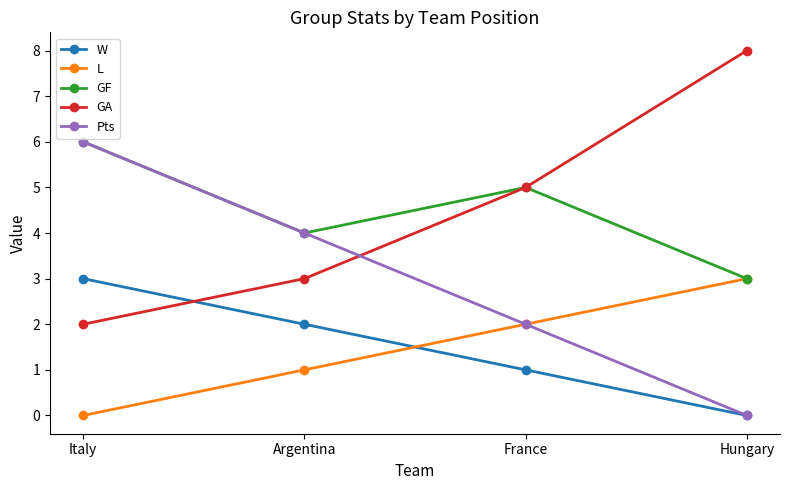

What is the total value across all series at Argentina?

14